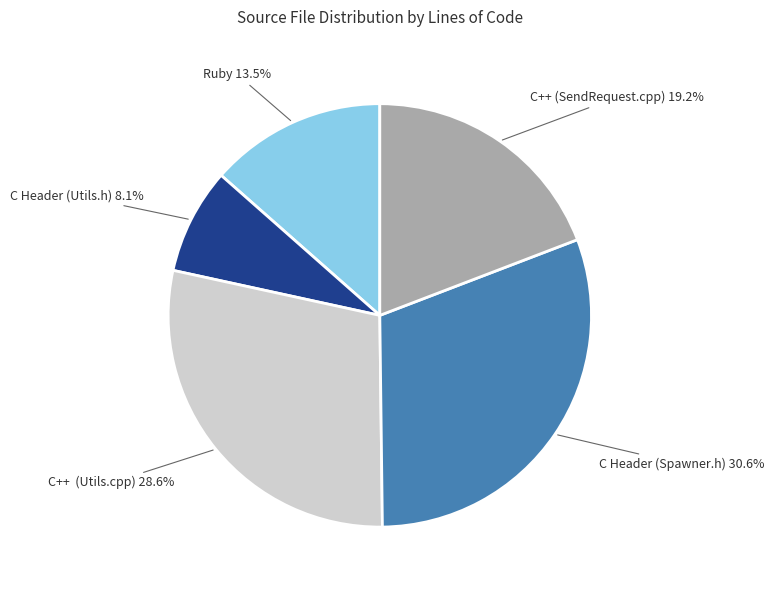

How much of the chart is everything except C Header (Spawner.h)?

69.4%